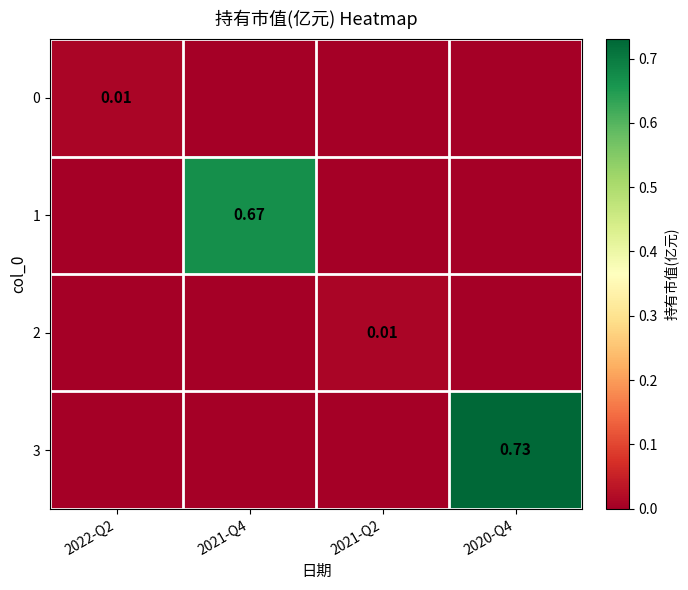

Is it true that 2 equals 0.0 at 2021-Q2?

True